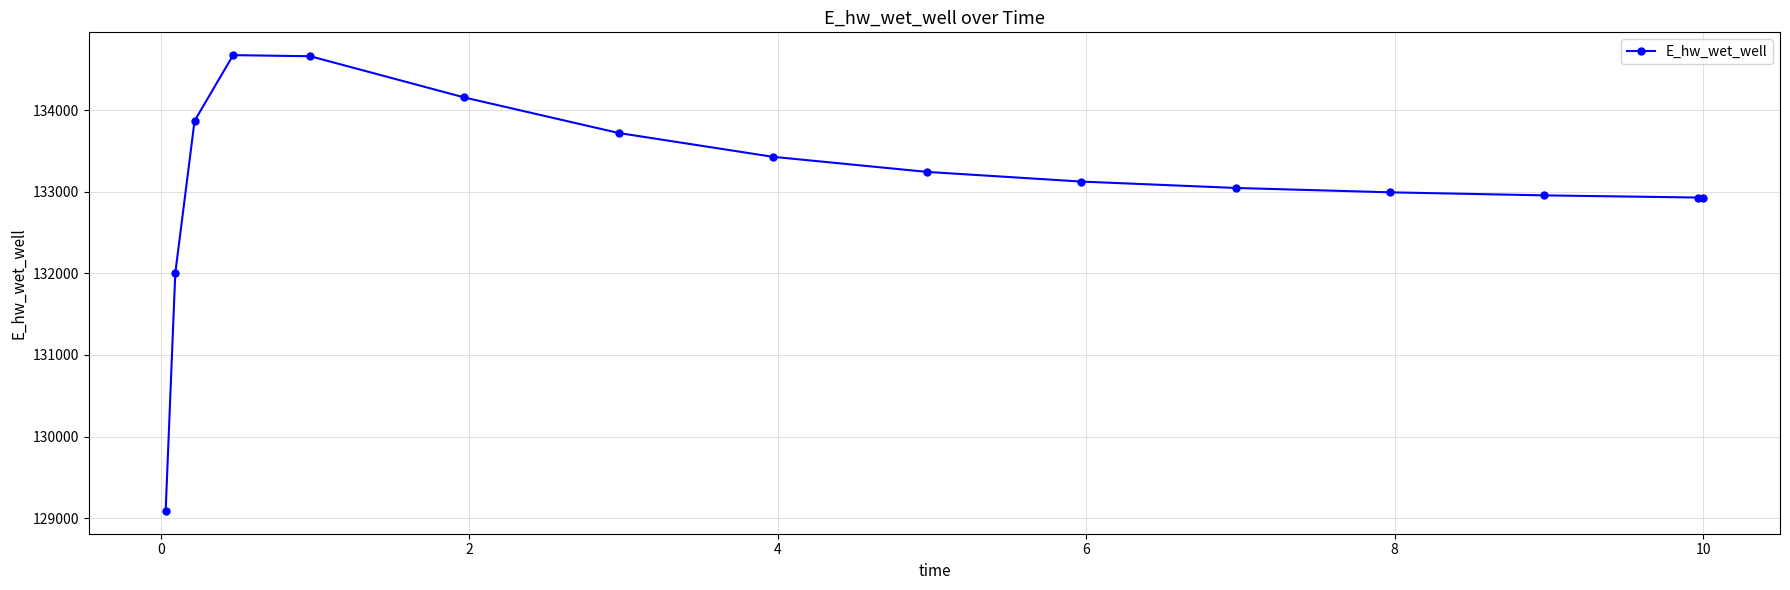

True or false: there are more than 0 points higher than both neighbors.

True